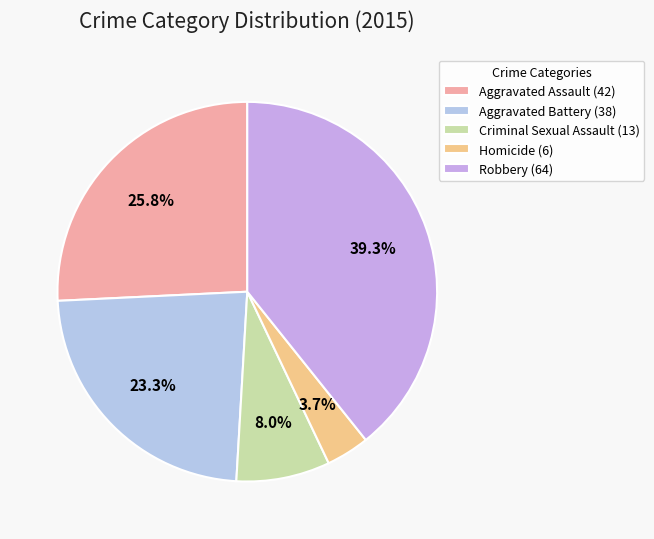

Count the number of slices in the pie.

5